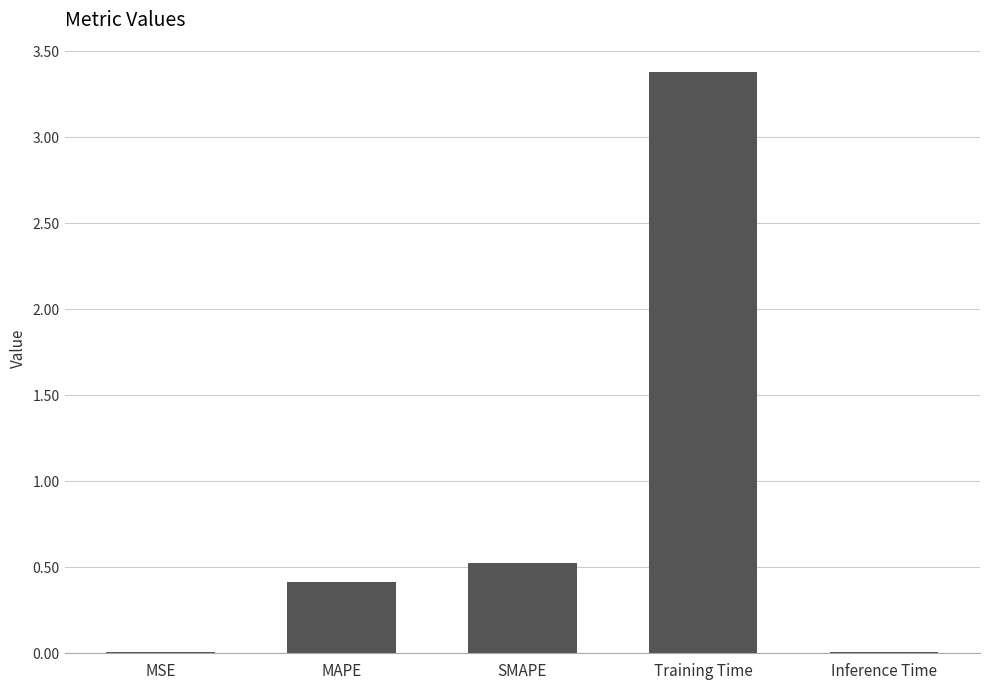

What is the change in value from MSE to MAPE?

+0.4